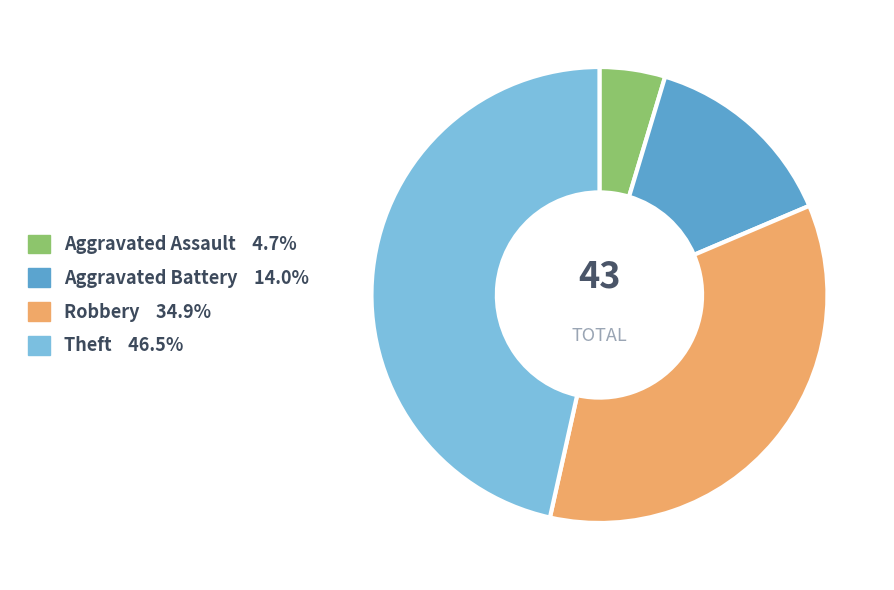

Between Theft and Aggravated Battery, which is larger?

Theft